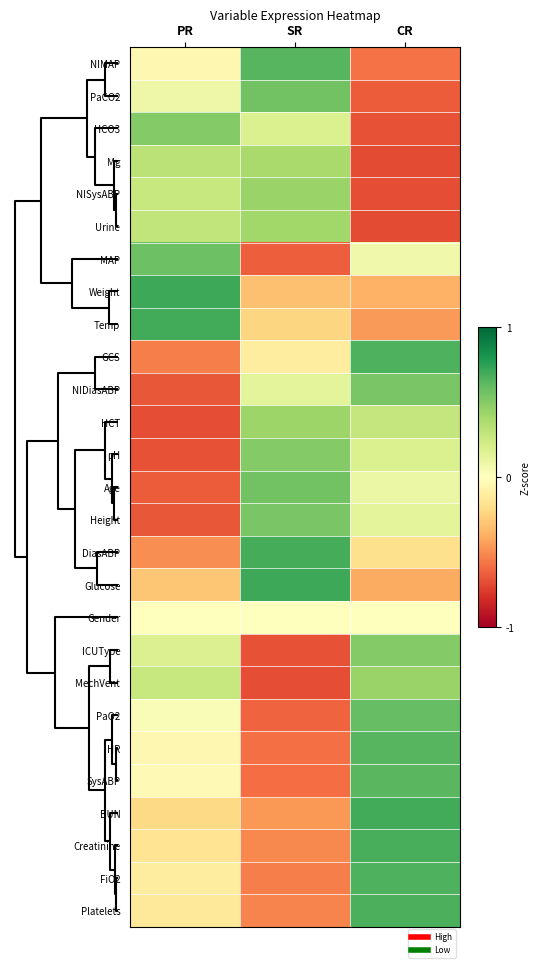

Count the number of data series in this chart.

27